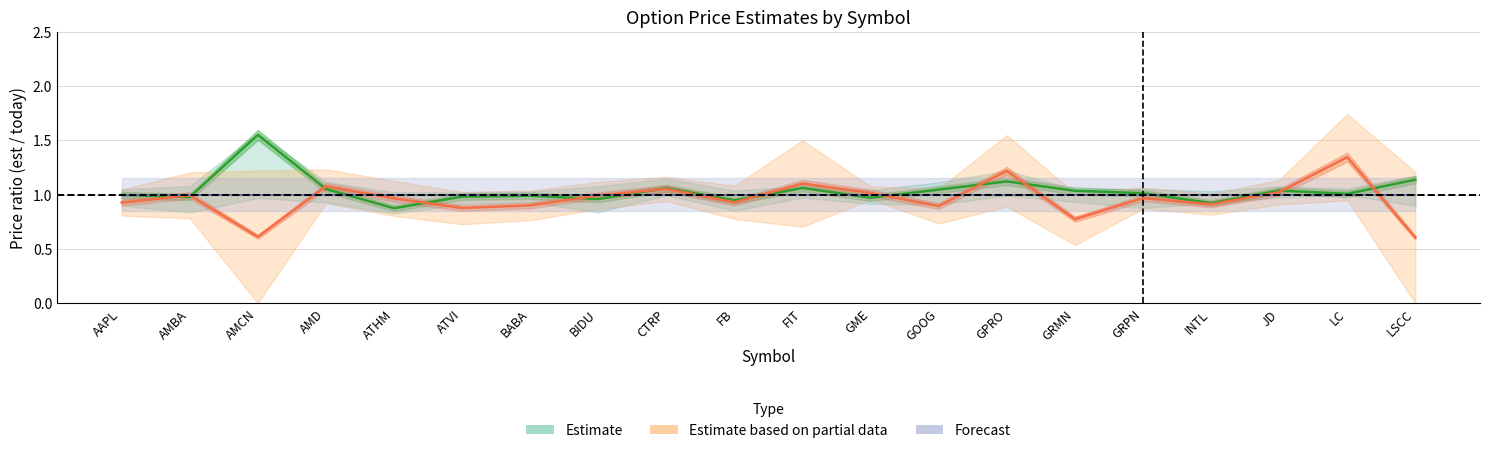

Between GOOG and GME, which is larger?

GOOG